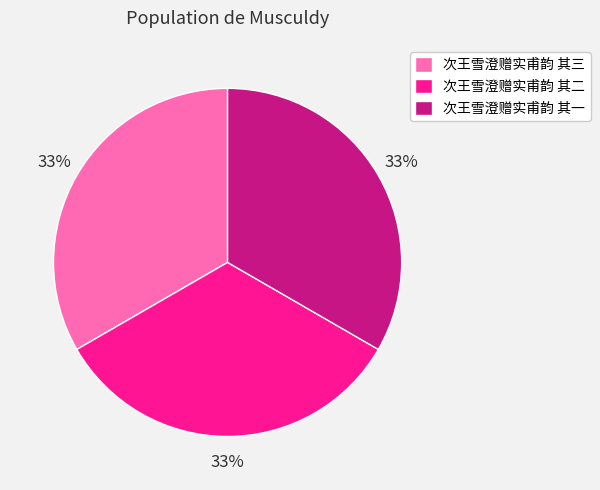

To the nearest percent, what portion does 次王雪澄赠实甫韵 其二 represent?

33%